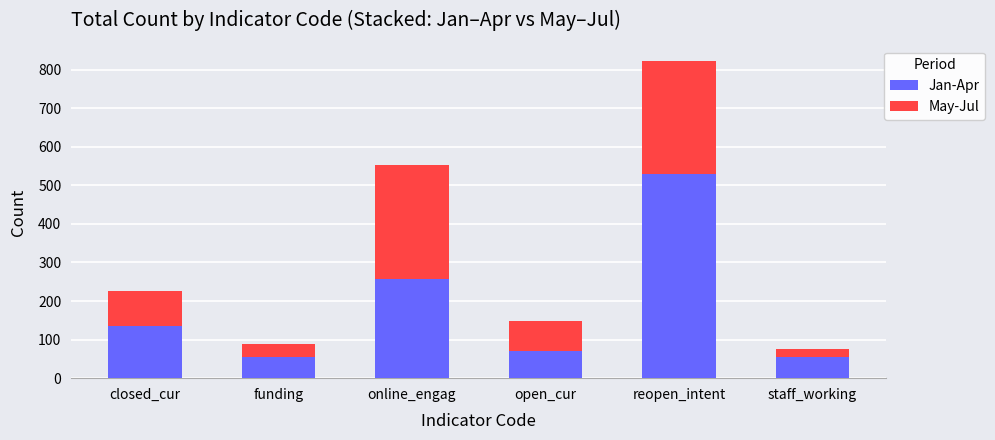

Reading right to left, transcribe the values for Jan-Apr.

54	528	70	257	54	135